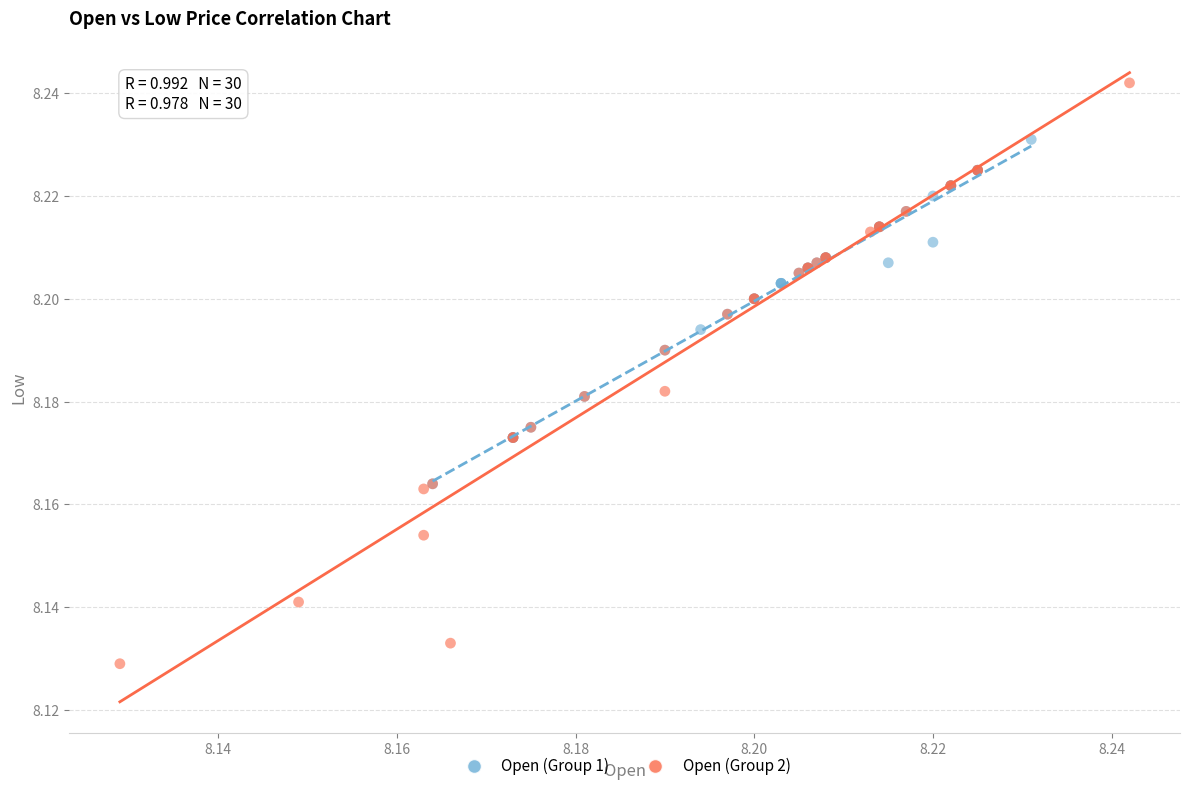

Which series contains the highest Y value?

Open (Group 2)